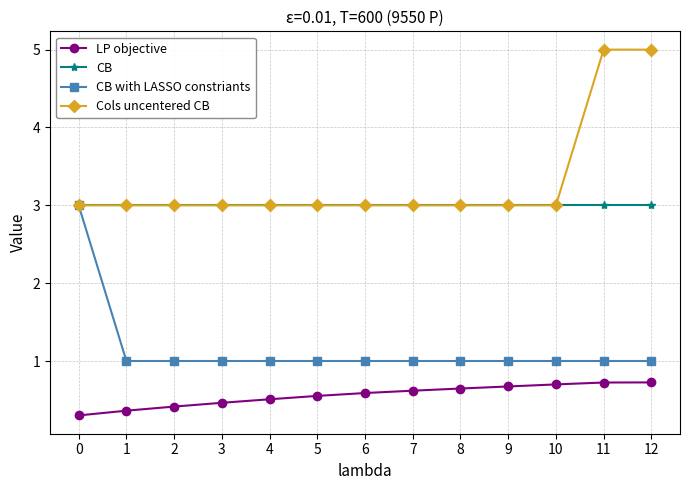

What is the difference between the highest and lowest values at 12?

4.3